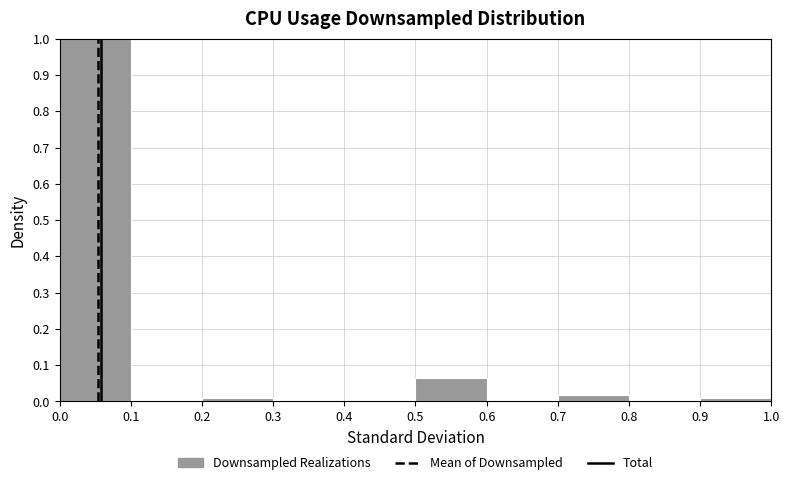

How tall is the bar that spans 0.0 to 0.1 on the x-axis? The values are not printed on the chart, so give them approximately, as read against the axis.

1.00